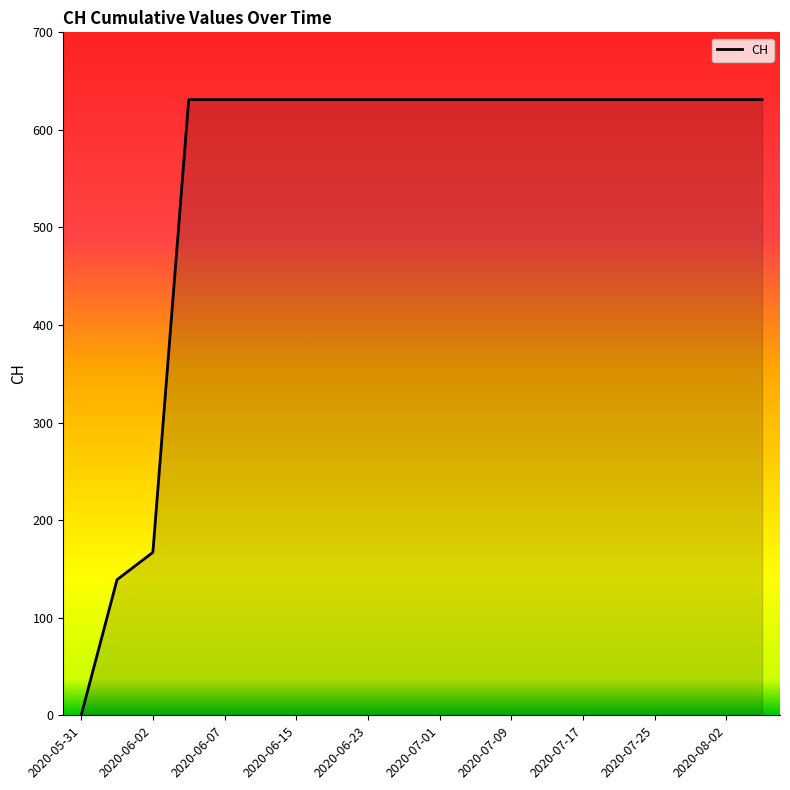

What is the sum of all values?

11033